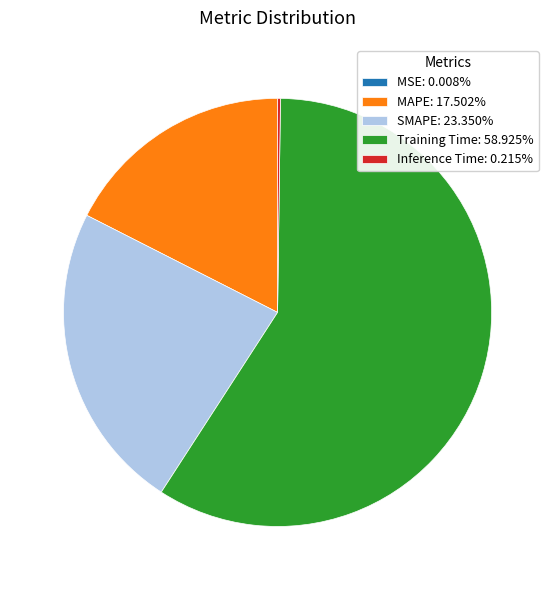

Approximately how many times larger is the value at MAPE: 17.502% compared to Training Time: 58.925%?

0.3